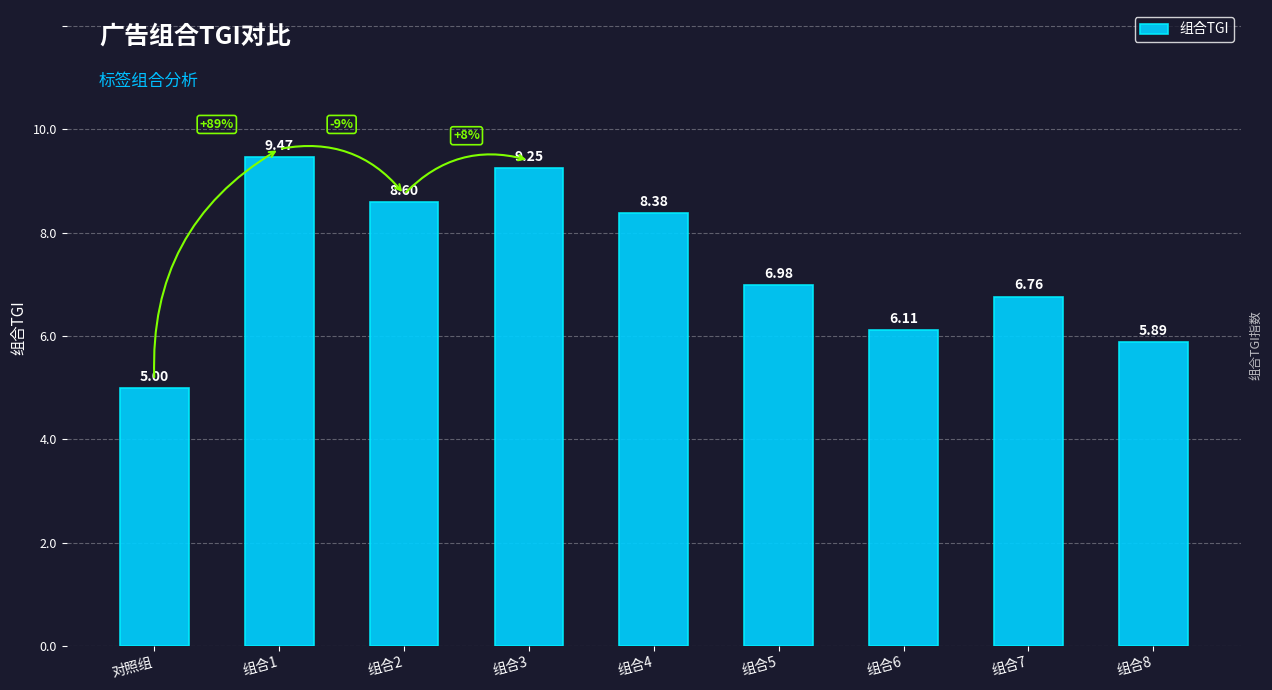

Where is the data nearest to the value 7?

组合5